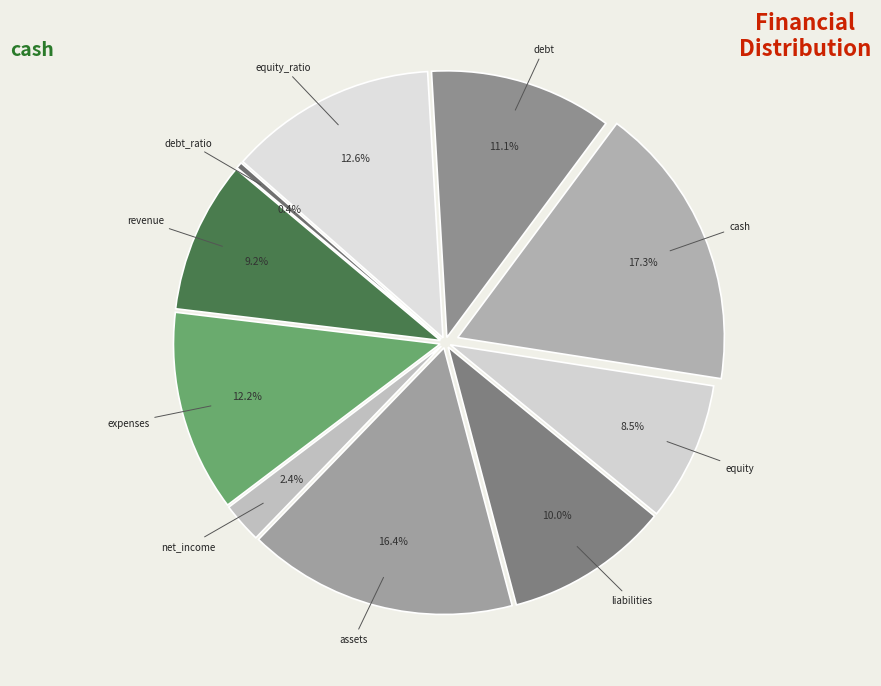

To the nearest percent, what is the combined percentage of liabilities and debt_ratio?

10%